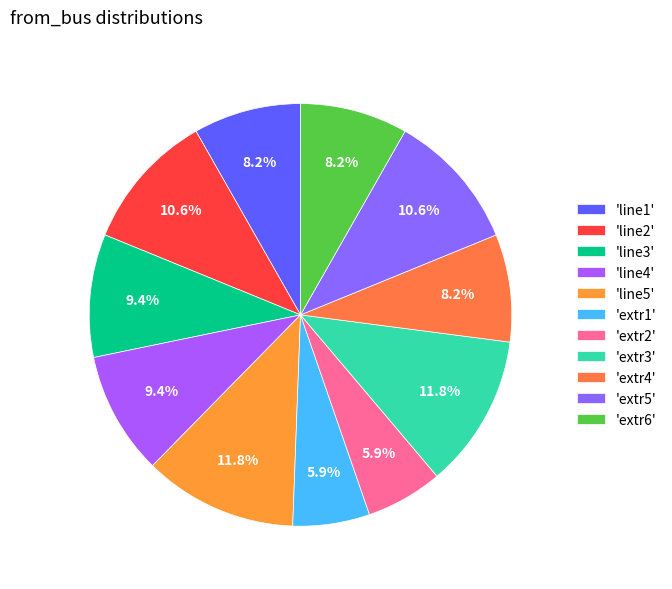

To the nearest percent, what is the average slice percentage?

9%